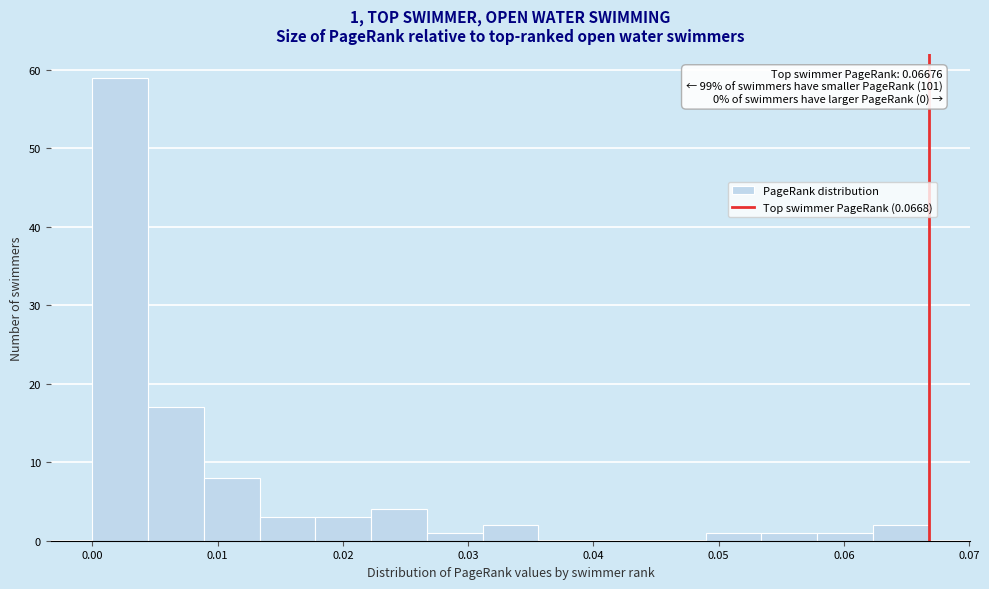

Which range on the x-axis has the tallest bar?

0.000 to 0.004